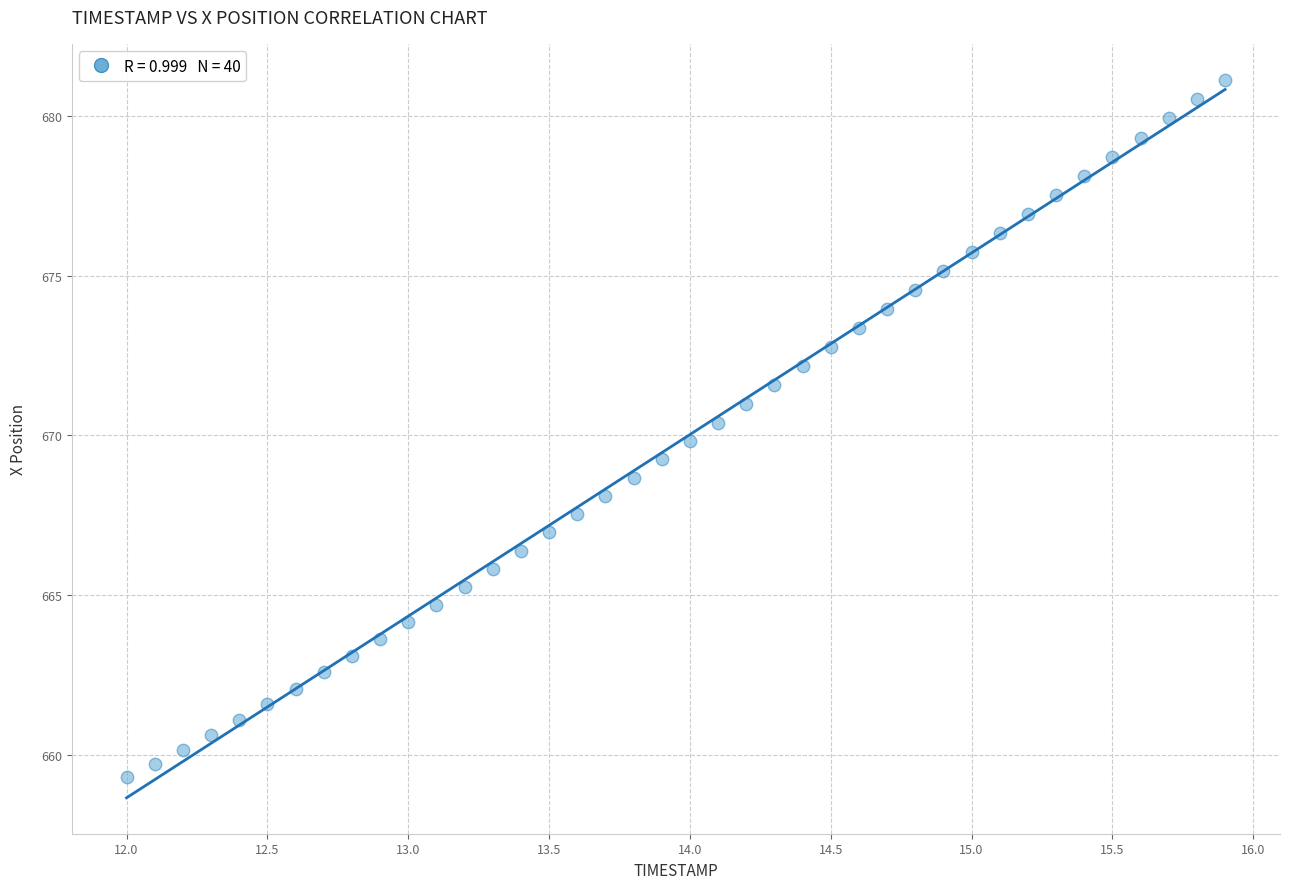

What is the range of Y values (max minus min)?

21.8